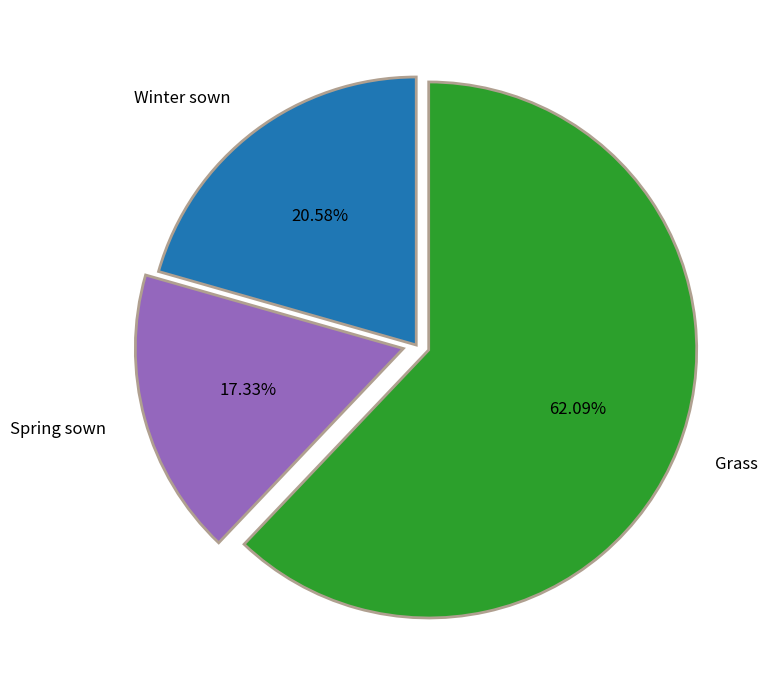

Which category has the smallest portion of the pie?

Spring sown